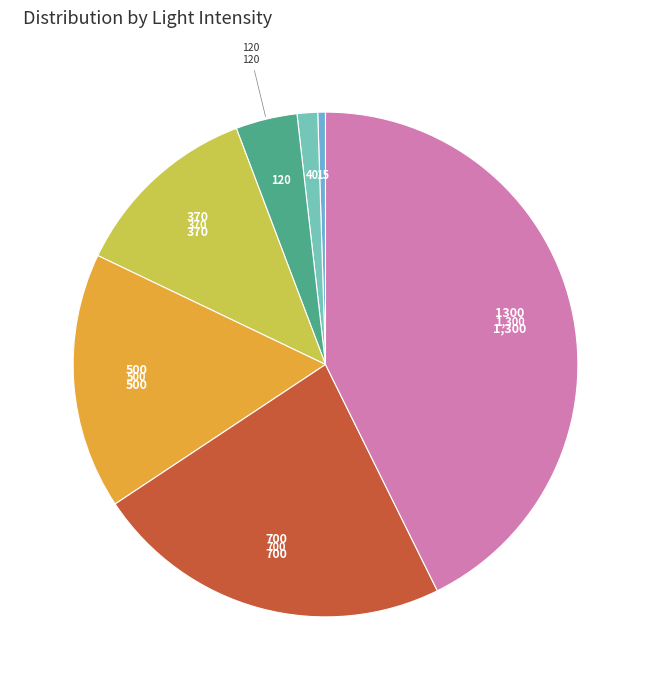

Is there any slice that represents more than half of the pie?

No